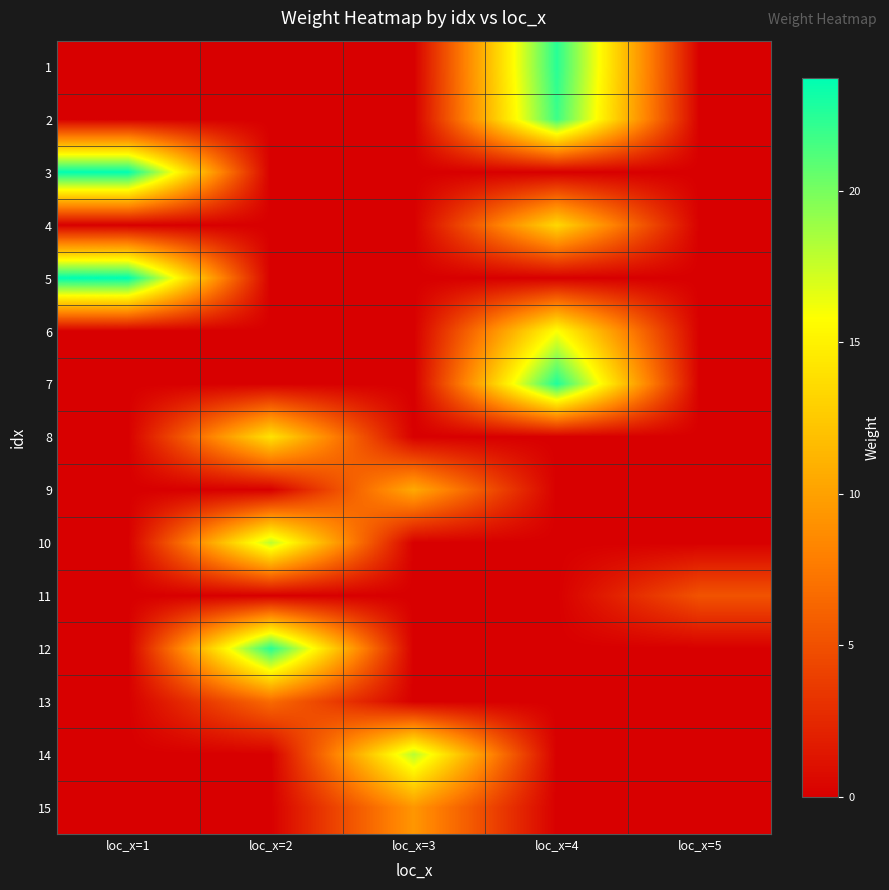

What is the difference between the highest and lowest values at loc_x=4?

22.8